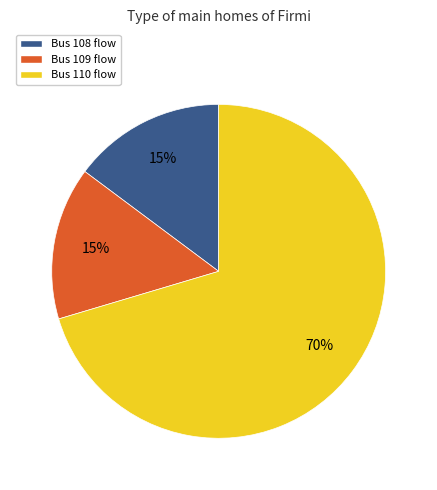

Does any single category account for the majority?

Yes